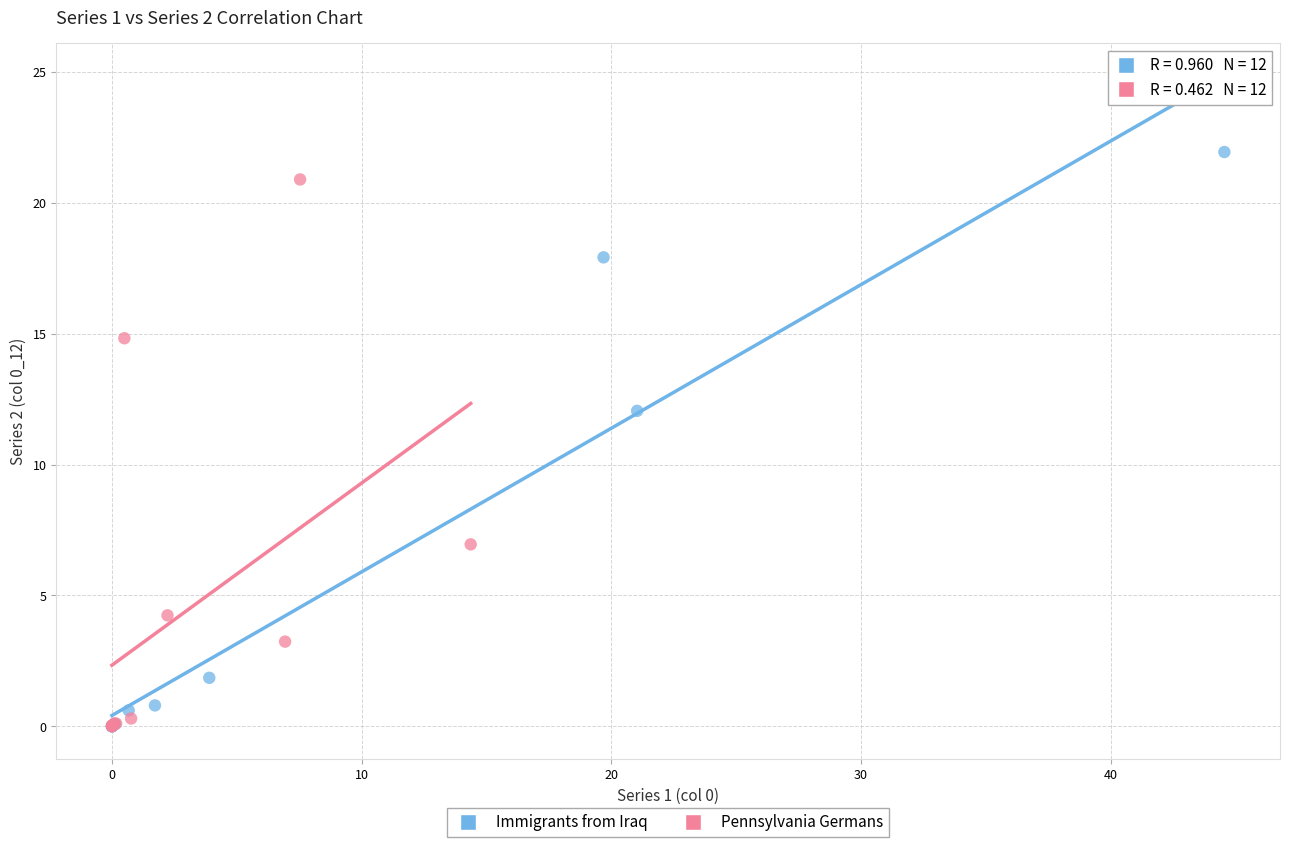

Which series has the largest Y range (max minus min)?

Immigrants from Iraq